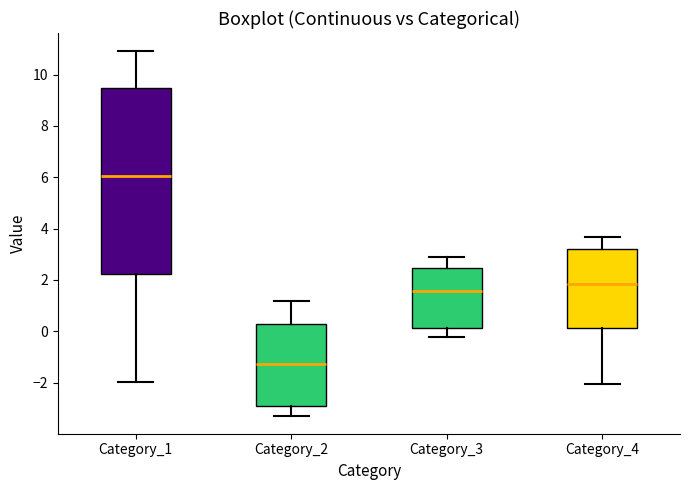

Reading left to right, transcribe this box plot: for each box, give where its median line is, the range the box spans, and where its two whiskers end, as read against the y-axis. The values are not printed on the chart, so give them approximately, as read against the axis.

Category_1: median 6.0, box 2.2 to 9.4, whiskers -2.0 to 11.0
Category_2: median -1.2, box -2.8 to 0.2, whiskers -3.2 to 1.2
Category_3: median 1.6, box 0.2 to 2.4, whiskers -0.2 to 2.8
Category_4: median 1.8, box 0.2 to 3.2, whiskers -2.0 to 3.6